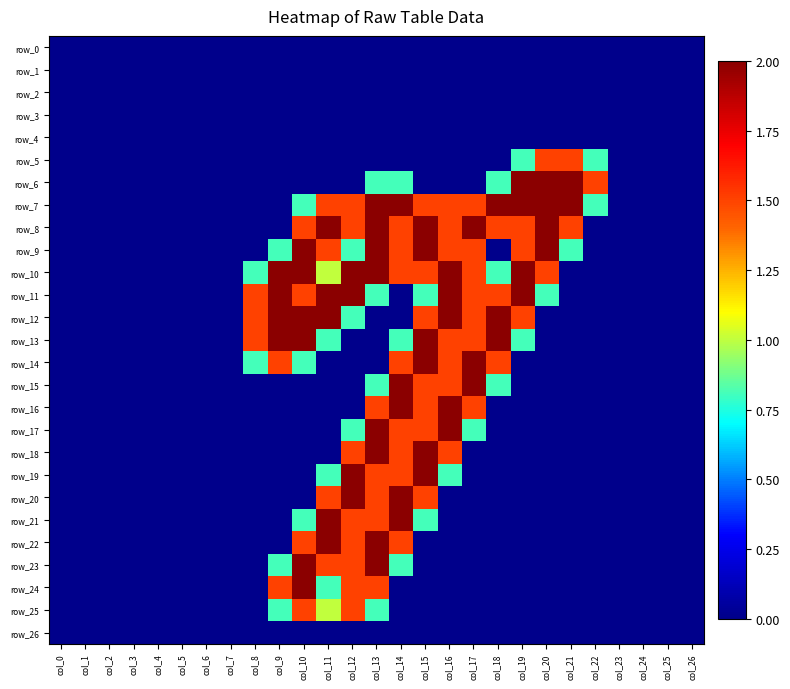

Reading left to right, list all the values displayed in this chart.

row_0: col_0=0.0	col_1=0.0	col_2=0.0	col_3=0.0	col_4=0.0	col_5=0.0	col_6=0.0	col_7=0.0	col_8=0.0	col_9=0.0	col_10=0.0	col_11=0.0	col_12=0.0	col_13=0.0	col_14=0.0	col_15=0.0	col_16=0.0	col_17=0.0	col_18=0.0	col_19=0.0	col_20=0.0	col_21=0.0	col_22=0.0	col_23=0.0	col_24=0.0	col_25=0.0	col_26=0.0
row_1: col_0=0.0	col_1=0.0	col_2=0.0	col_3=0.0	col_4=0.0	col_5=0.0	col_6=0.0	col_7=0.0	col_8=0.0	col_9=0.0	col_10=0.0	col_11=0.0	col_12=0.0	col_13=0.0	col_14=0.0	col_15=0.0	col_16=0.0	col_17=0.0	col_18=0.0	col_19=0.0	col_20=0.0	col_21=0.0	col_22=0.0	col_23=0.0	col_24=0.0	col_25=0.0	col_26=0.0
row_2: col_0=0.0	col_1=0.0	col_2=0.0	col_3=0.0	col_4=0.0	col_5=0.0	col_6=0.0	col_7=0.0	col_8=0.0	col_9=0.0	col_10=0.0	col_11=0.0	col_12=0.0	col_13=0.0	col_14=0.0	col_15=0.0	col_16=0.0	col_17=0.0	col_18=0.0	col_19=0.0	col_20=0.0	col_21=0.0	col_22=0.0	col_23=0.0	col_24=0.0	col_25=0.0	col_26=0.0
row_3: col_0=0.0	col_1=0.0	col_2=0.0	col_3=0.0	col_4=0.0	col_5=0.0	col_6=0.0	col_7=0.0	col_8=0.0	col_9=0.0	col_10=0.0	col_11=0.0	col_12=0.0	col_13=0.0	col_14=0.0	col_15=0.0	col_16=0.0	col_17=0.0	col_18=0.0	col_19=0.0	col_20=0.0	col_21=0.0	col_22=0.0	col_23=0.0	col_24=0.0	col_25=0.0	col_26=0.0
row_4: col_0=0.0	col_1=0.0	col_2=0.0	col_3=0.0	col_4=0.0	col_5=0.0	col_6=0.0	col_7=0.0	col_8=0.0	col_9=0.0	col_10=0.0	col_11=0.0	col_12=0.0	col_13=0.0	col_14=0.0	col_15=0.0	col_16=0.0	col_17=0.0	col_18=0.0	col_19=0.0	col_20=0.0	col_21=0.0	col_22=0.0	col_23=0.0	col_24=0.0	col_25=0.0	col_26=0.0
row_5: col_0=0.0	col_1=0.0	col_2=0.0	col_3=0.0	col_4=0.0	col_5=0.0	col_6=0.0	col_7=0.0	col_8=0.0	col_9=0.0	col_10=0.0	col_11=0.0	col_12=0.0	col_13=0.0	col_14=0.0	col_15=0.0	col_16=0.0	col_17=0.0	col_18=0.0	col_19=0.8	col_20=1.5	col_21=1.5	col_22=0.8	col_23=0.0	col_24=0.0	col_25=0.0	col_26=0.0
row_6: col_0=0.0	col_1=0.0	col_2=0.0	col_3=0.0	col_4=0.0	col_5=0.0	col_6=0.0	col_7=0.0	col_8=0.0	col_9=0.0	col_10=0.0	col_11=0.0	col_12=0.0	col_13=0.8	col_14=0.8	col_15=0.0	col_16=0.0	col_17=0.0	col_18=0.8	col_19=2.0	col_20=2.0	col_21=2.0	col_22=1.5	col_23=0.0	col_24=0.0	col_25=0.0	col_26=0.0
row_7: col_0=0.0	col_1=0.0	col_2=0.0	col_3=0.0	col_4=0.0	col_5=0.0	col_6=0.0	col_7=0.0	col_8=0.0	col_9=0.0	col_10=0.8	col_11=1.5	col_12=1.5	col_13=2.0	col_14=2.0	col_15=1.5	col_16=1.5	col_17=1.5	col_18=2.0	col_19=2.0	col_20=2.0	col_21=2.0	col_22=0.8	col_23=0.0	col_24=0.0	col_25=0.0	col_26=0.0
row_8: col_0=0.0	col_1=0.0	col_2=0.0	col_3=0.0	col_4=0.0	col_5=0.0	col_6=0.0	col_7=0.0	col_8=0.0	col_9=0.0	col_10=1.5	col_11=2.0	col_12=1.5	col_13=2.0	col_14=1.5	col_15=2.0	col_16=1.5	col_17=2.0	col_18=1.5	col_19=1.5	col_20=2.0	col_21=1.5	col_22=0.0	col_23=0.0	col_24=0.0	col_25=0.0	col_26=0.0
row_9: col_0=0.0	col_1=0.0	col_2=0.0	col_3=0.0	col_4=0.0	col_5=0.0	col_6=0.0	col_7=0.0	col_8=0.0	col_9=0.8	col_10=2.0	col_11=1.5	col_12=0.8	col_13=2.0	col_14=1.5	col_15=2.0	col_16=1.5	col_17=1.5	col_18=0.0	col_19=1.5	col_20=2.0	col_21=0.8	col_22=0.0	col_23=0.0	col_24=0.0	col_25=0.0	col_26=0.0
row_10: col_0=0.0	col_1=0.0	col_2=0.0	col_3=0.0	col_4=0.0	col_5=0.0	col_6=0.0	col_7=0.0	col_8=0.8	col_9=2.0	col_10=2.0	col_11=1.0	col_12=2.0	col_13=2.0	col_14=1.5	col_15=1.5	col_16=2.0	col_17=1.5	col_18=0.8	col_19=2.0	col_20=1.5	col_21=0.0	col_22=0.0	col_23=0.0	col_24=0.0	col_25=0.0	col_26=0.0
row_11: col_0=0.0	col_1=0.0	col_2=0.0	col_3=0.0	col_4=0.0	col_5=0.0	col_6=0.0	col_7=0.0	col_8=1.5	col_9=2.0	col_10=1.5	col_11=2.0	col_12=2.0	col_13=0.8	col_14=0.0	col_15=0.8	col_16=2.0	col_17=1.5	col_18=1.5	col_19=2.0	col_20=0.8	col_21=0.0	col_22=0.0	col_23=0.0	col_24=0.0	col_25=0.0	col_26=0.0
row_12: col_0=0.0	col_1=0.0	col_2=0.0	col_3=0.0	col_4=0.0	col_5=0.0	col_6=0.0	col_7=0.0	col_8=1.5	col_9=2.0	col_10=2.0	col_11=2.0	col_12=0.8	col_13=0.0	col_14=0.0	col_15=1.5	col_16=2.0	col_17=1.5	col_18=2.0	col_19=1.5	col_20=0.0	col_21=0.0	col_22=0.0	col_23=0.0	col_24=0.0	col_25=0.0	col_26=0.0
row_13: col_0=0.0	col_1=0.0	col_2=0.0	col_3=0.0	col_4=0.0	col_5=0.0	col_6=0.0	col_7=0.0	col_8=1.5	col_9=2.0	col_10=2.0	col_11=0.8	col_12=0.0	col_13=0.0	col_14=0.8	col_15=2.0	col_16=1.5	col_17=1.5	col_18=2.0	col_19=0.8	col_20=0.0	col_21=0.0	col_22=0.0	col_23=0.0	col_24=0.0	col_25=0.0	col_26=0.0
row_14: col_0=0.0	col_1=0.0	col_2=0.0	col_3=0.0	col_4=0.0	col_5=0.0	col_6=0.0	col_7=0.0	col_8=0.8	col_9=1.5	col_10=0.8	col_11=0.0	col_12=0.0	col_13=0.0	col_14=1.5	col_15=2.0	col_16=1.5	col_17=2.0	col_18=1.5	col_19=0.0	col_20=0.0	col_21=0.0	col_22=0.0	col_23=0.0	col_24=0.0	col_25=0.0	col_26=0.0
row_15: col_0=0.0	col_1=0.0	col_2=0.0	col_3=0.0	col_4=0.0	col_5=0.0	col_6=0.0	col_7=0.0	col_8=0.0	col_9=0.0	col_10=0.0	col_11=0.0	col_12=0.0	col_13=0.8	col_14=2.0	col_15=1.5	col_16=1.5	col_17=2.0	col_18=0.8	col_19=0.0	col_20=0.0	col_21=0.0	col_22=0.0	col_23=0.0	col_24=0.0	col_25=0.0	col_26=0.0
row_16: col_0=0.0	col_1=0.0	col_2=0.0	col_3=0.0	col_4=0.0	col_5=0.0	col_6=0.0	col_7=0.0	col_8=0.0	col_9=0.0	col_10=0.0	col_11=0.0	col_12=0.0	col_13=1.5	col_14=2.0	col_15=1.5	col_16=2.0	col_17=1.5	col_18=0.0	col_19=0.0	col_20=0.0	col_21=0.0	col_22=0.0	col_23=0.0	col_24=0.0	col_25=0.0	col_26=0.0
row_17: col_0=0.0	col_1=0.0	col_2=0.0	col_3=0.0	col_4=0.0	col_5=0.0	col_6=0.0	col_7=0.0	col_8=0.0	col_9=0.0	col_10=0.0	col_11=0.0	col_12=0.8	col_13=2.0	col_14=1.5	col_15=1.5	col_16=2.0	col_17=0.8	col_18=0.0	col_19=0.0	col_20=0.0	col_21=0.0	col_22=0.0	col_23=0.0	col_24=0.0	col_25=0.0	col_26=0.0
row_18: col_0=0.0	col_1=0.0	col_2=0.0	col_3=0.0	col_4=0.0	col_5=0.0	col_6=0.0	col_7=0.0	col_8=0.0	col_9=0.0	col_10=0.0	col_11=0.0	col_12=1.5	col_13=2.0	col_14=1.5	col_15=2.0	col_16=1.5	col_17=0.0	col_18=0.0	col_19=0.0	col_20=0.0	col_21=0.0	col_22=0.0	col_23=0.0	col_24=0.0	col_25=0.0	col_26=0.0
row_19: col_0=0.0	col_1=0.0	col_2=0.0	col_3=0.0	col_4=0.0	col_5=0.0	col_6=0.0	col_7=0.0	col_8=0.0	col_9=0.0	col_10=0.0	col_11=0.8	col_12=2.0	col_13=1.5	col_14=1.5	col_15=2.0	col_16=0.8	col_17=0.0	col_18=0.0	col_19=0.0	col_20=0.0	col_21=0.0	col_22=0.0	col_23=0.0	col_24=0.0	col_25=0.0	col_26=0.0
row_20: col_0=0.0	col_1=0.0	col_2=0.0	col_3=0.0	col_4=0.0	col_5=0.0	col_6=0.0	col_7=0.0	col_8=0.0	col_9=0.0	col_10=0.0	col_11=1.5	col_12=2.0	col_13=1.5	col_14=2.0	col_15=1.5	col_16=0.0	col_17=0.0	col_18=0.0	col_19=0.0	col_20=0.0	col_21=0.0	col_22=0.0	col_23=0.0	col_24=0.0	col_25=0.0	col_26=0.0
row_21: col_0=0.0	col_1=0.0	col_2=0.0	col_3=0.0	col_4=0.0	col_5=0.0	col_6=0.0	col_7=0.0	col_8=0.0	col_9=0.0	col_10=0.8	col_11=2.0	col_12=1.5	col_13=1.5	col_14=2.0	col_15=0.8	col_16=0.0	col_17=0.0	col_18=0.0	col_19=0.0	col_20=0.0	col_21=0.0	col_22=0.0	col_23=0.0	col_24=0.0	col_25=0.0	col_26=0.0
row_22: col_0=0.0	col_1=0.0	col_2=0.0	col_3=0.0	col_4=0.0	col_5=0.0	col_6=0.0	col_7=0.0	col_8=0.0	col_9=0.0	col_10=1.5	col_11=2.0	col_12=1.5	col_13=2.0	col_14=1.5	col_15=0.0	col_16=0.0	col_17=0.0	col_18=0.0	col_19=0.0	col_20=0.0	col_21=0.0	col_22=0.0	col_23=0.0	col_24=0.0	col_25=0.0	col_26=0.0
row_23: col_0=0.0	col_1=0.0	col_2=0.0	col_3=0.0	col_4=0.0	col_5=0.0	col_6=0.0	col_7=0.0	col_8=0.0	col_9=0.8	col_10=2.0	col_11=1.5	col_12=1.5	col_13=2.0	col_14=0.8	col_15=0.0	col_16=0.0	col_17=0.0	col_18=0.0	col_19=0.0	col_20=0.0	col_21=0.0	col_22=0.0	col_23=0.0	col_24=0.0	col_25=0.0	col_26=0.0
row_24: col_0=0.0	col_1=0.0	col_2=0.0	col_3=0.0	col_4=0.0	col_5=0.0	col_6=0.0	col_7=0.0	col_8=0.0	col_9=1.5	col_10=2.0	col_11=0.8	col_12=1.5	col_13=1.5	col_14=0.0	col_15=0.0	col_16=0.0	col_17=0.0	col_18=0.0	col_19=0.0	col_20=0.0	col_21=0.0	col_22=0.0	col_23=0.0	col_24=0.0	col_25=0.0	col_26=0.0
row_25: col_0=0.0	col_1=0.0	col_2=0.0	col_3=0.0	col_4=0.0	col_5=0.0	col_6=0.0	col_7=0.0	col_8=0.0	col_9=0.8	col_10=1.5	col_11=1.0	col_12=1.5	col_13=0.8	col_14=0.0	col_15=0.0	col_16=0.0	col_17=0.0	col_18=0.0	col_19=0.0	col_20=0.0	col_21=0.0	col_22=0.0	col_23=0.0	col_24=0.0	col_25=0.0	col_26=0.0
row_26: col_0=0.0	col_1=0.0	col_2=0.0	col_3=0.0	col_4=0.0	col_5=0.0	col_6=0.0	col_7=0.0	col_8=0.0	col_9=0.0	col_10=0.0	col_11=0.0	col_12=0.0	col_13=0.0	col_14=0.0	col_15=0.0	col_16=0.0	col_17=0.0	col_18=0.0	col_19=0.0	col_20=0.0	col_21=0.0	col_22=0.0	col_23=0.0	col_24=0.0	col_25=0.0	col_26=0.0